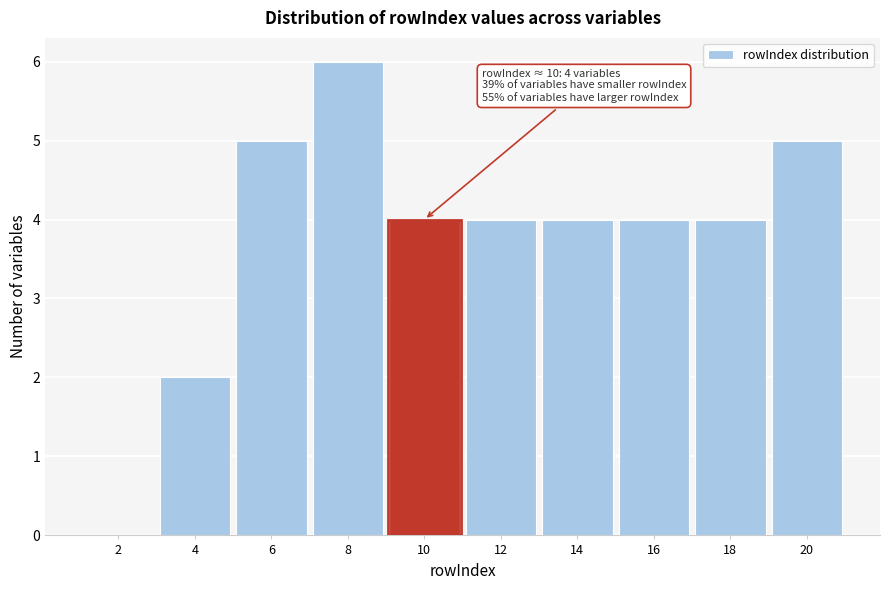

Which range on the x-axis has the tallest bar?

7 to 9